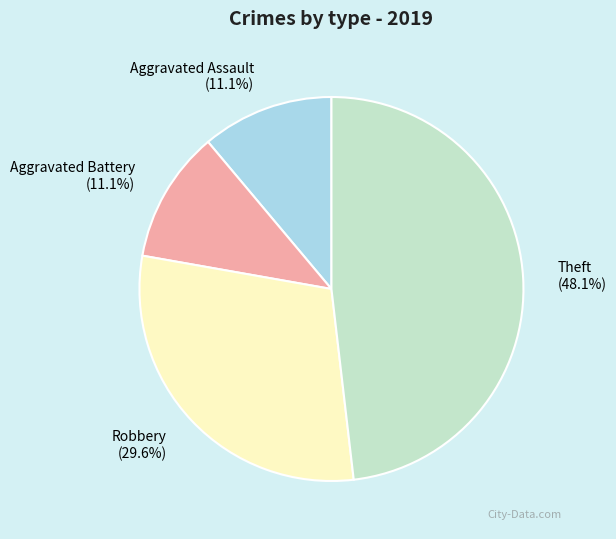

The Aggravated Battery slice represents 11% of the pie. True or false?

True